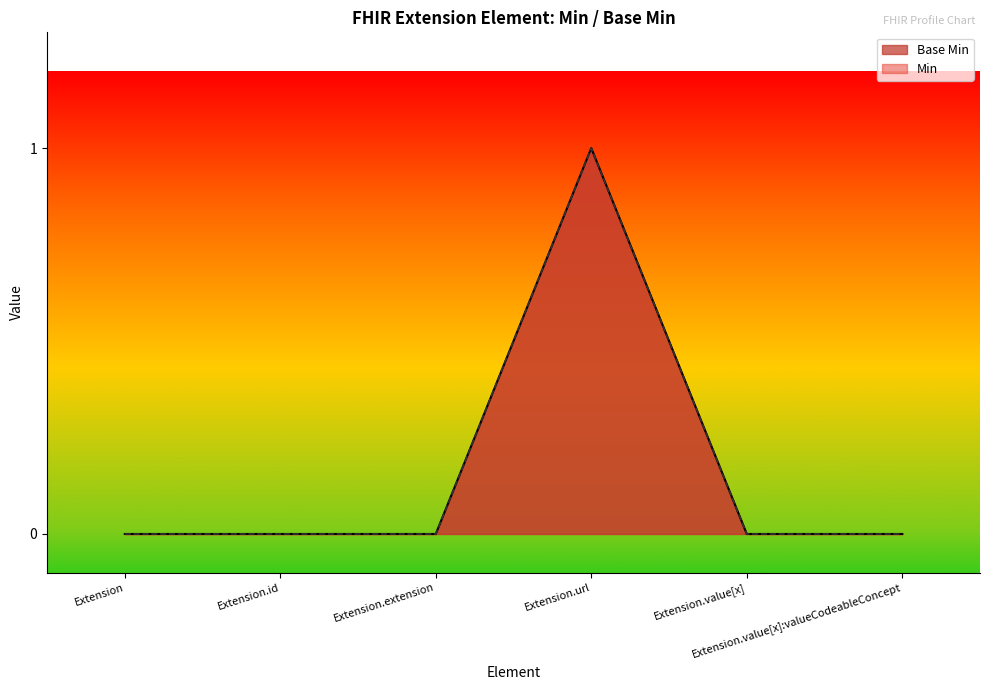

What is the difference between the maximum and second lowest values?

1